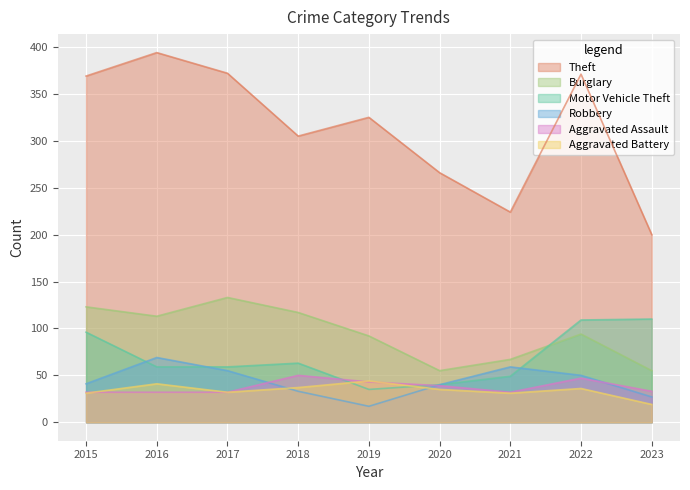

Where does the Theft series first go above 325?

2015